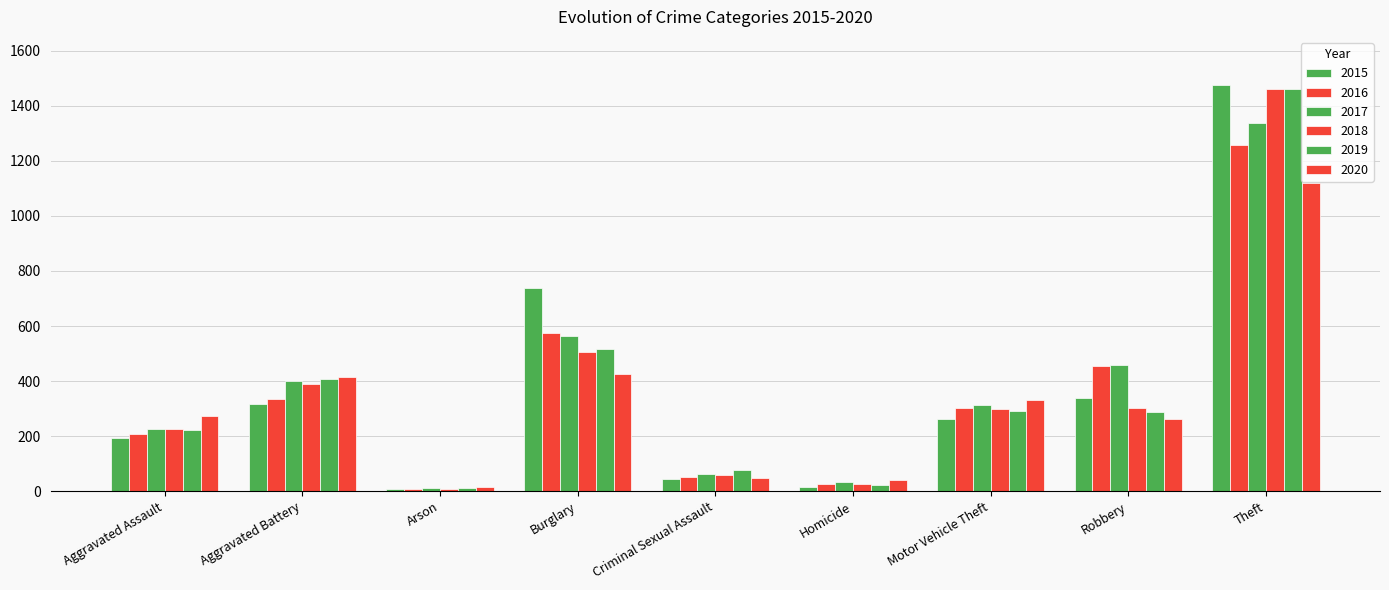

How many values in the 2015 series are below 263?

4